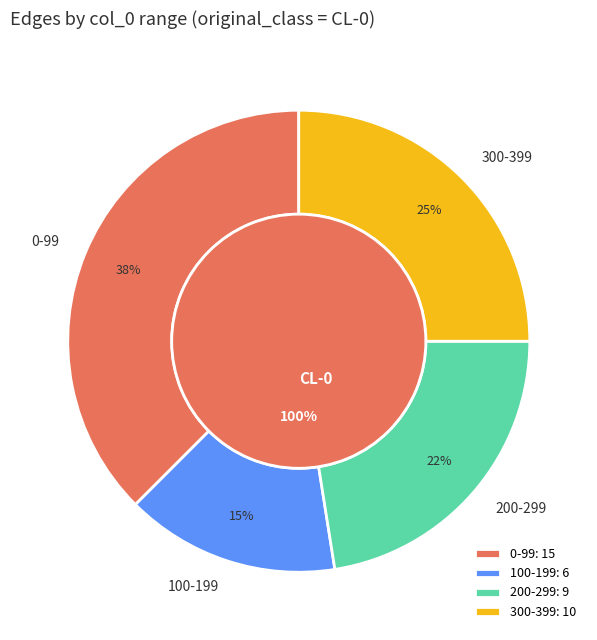

The 6 slice represents 11% of the pie. True or false?

False